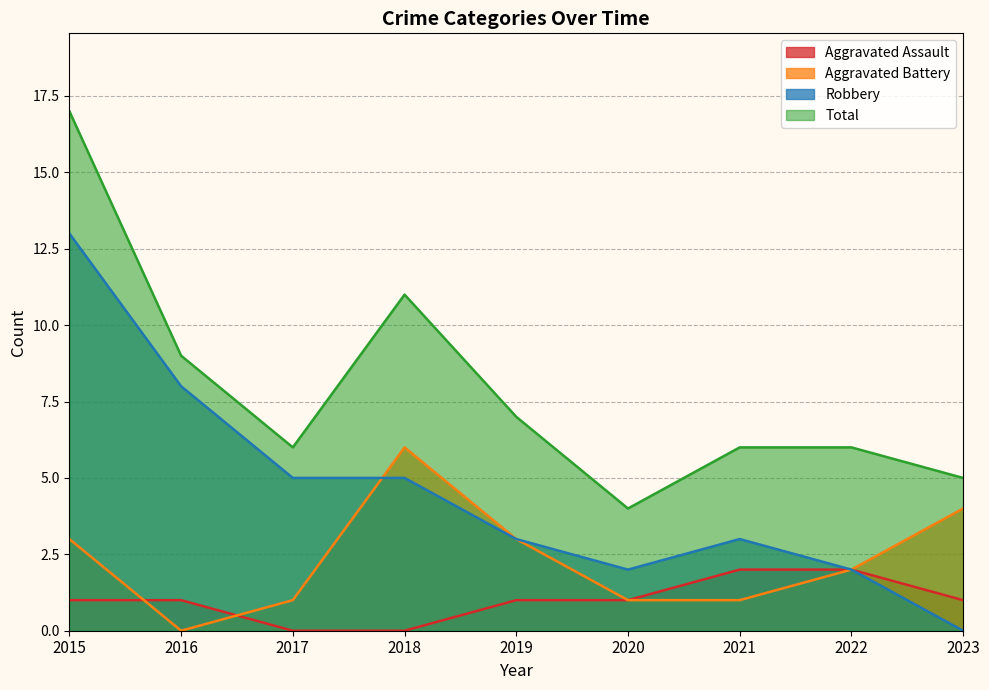

Where does the Robbery series first go above 3?

2015